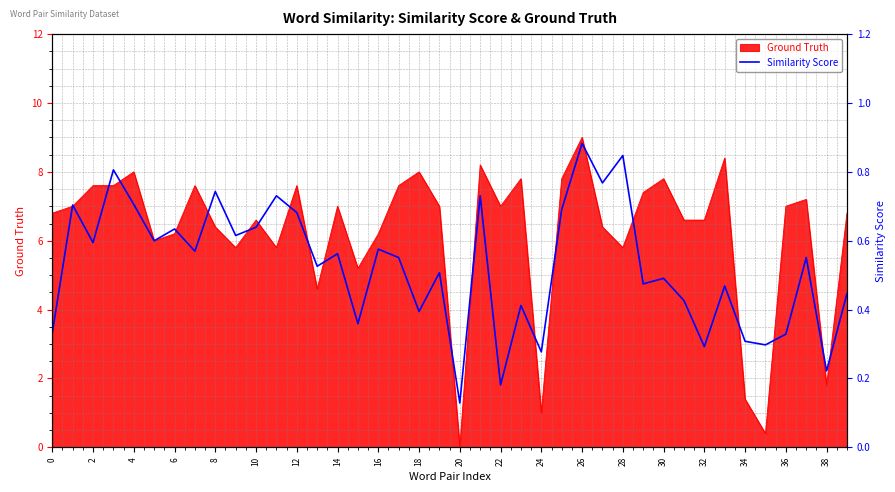

Which category has the lowest value across all series?

20